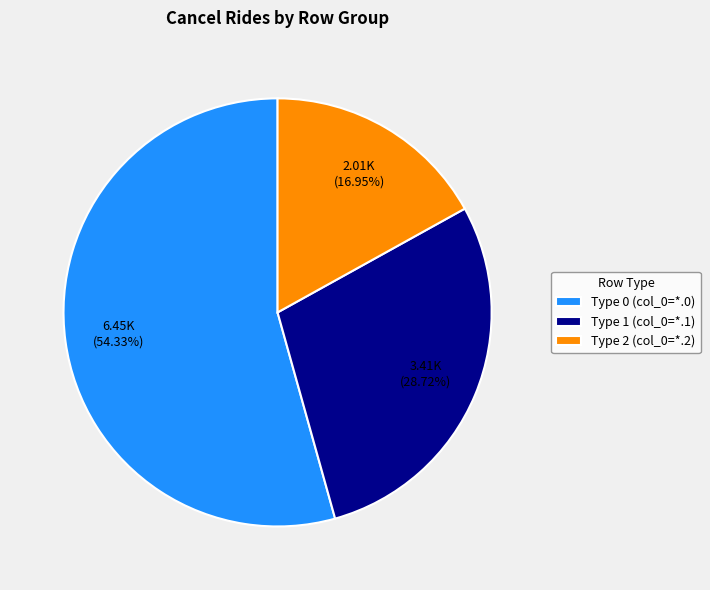

Which slice is the smallest?

Type 2 (col_0=*.2)